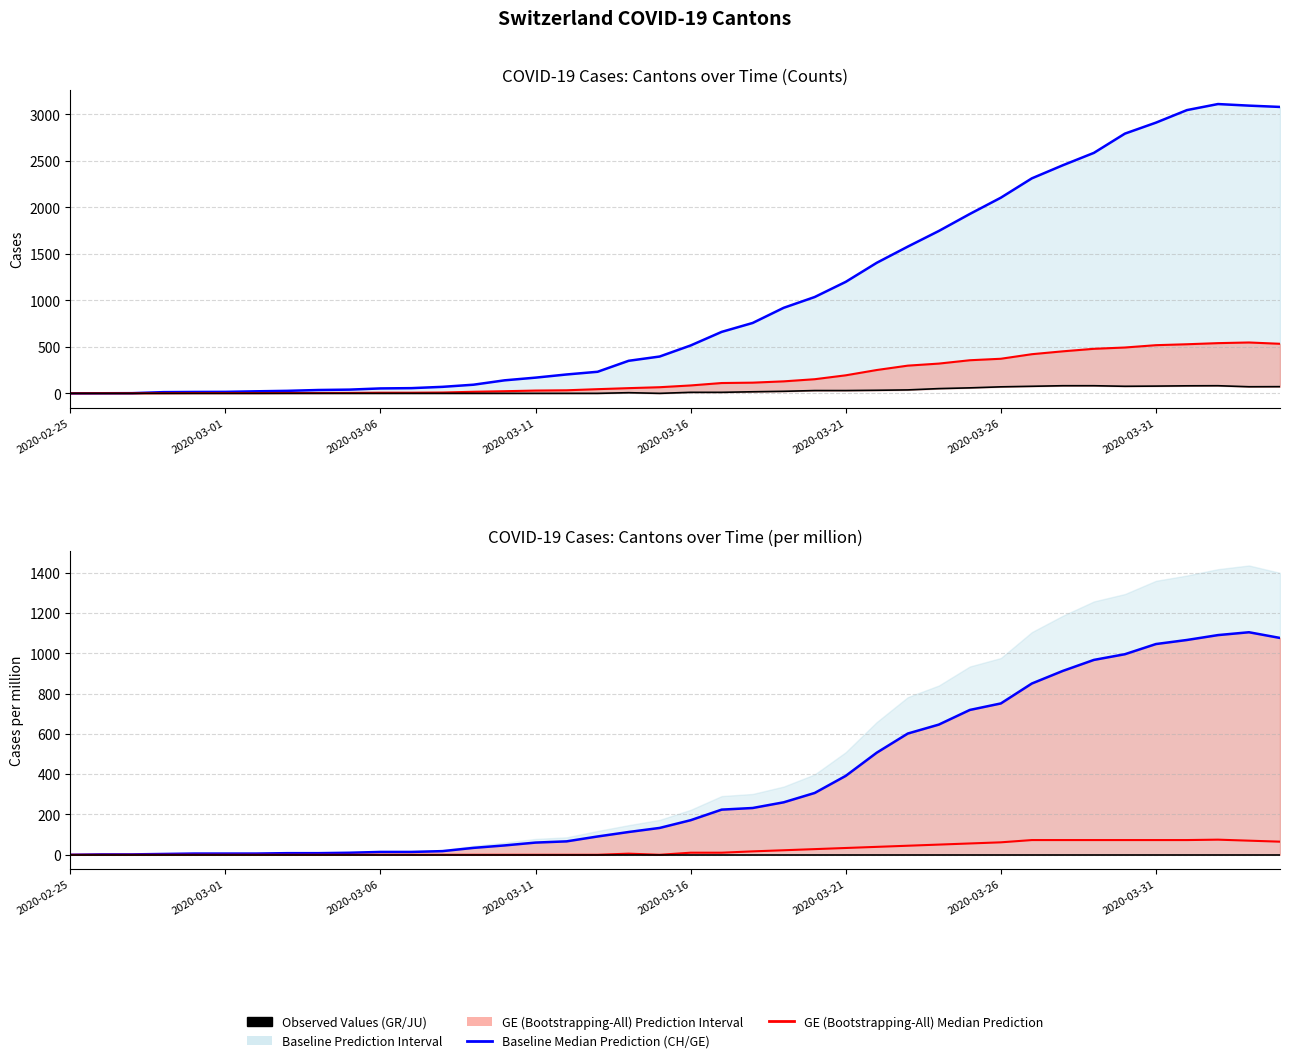

True or false: GR per-capita Median and JU per-capita Observed intersect in this chart.

False